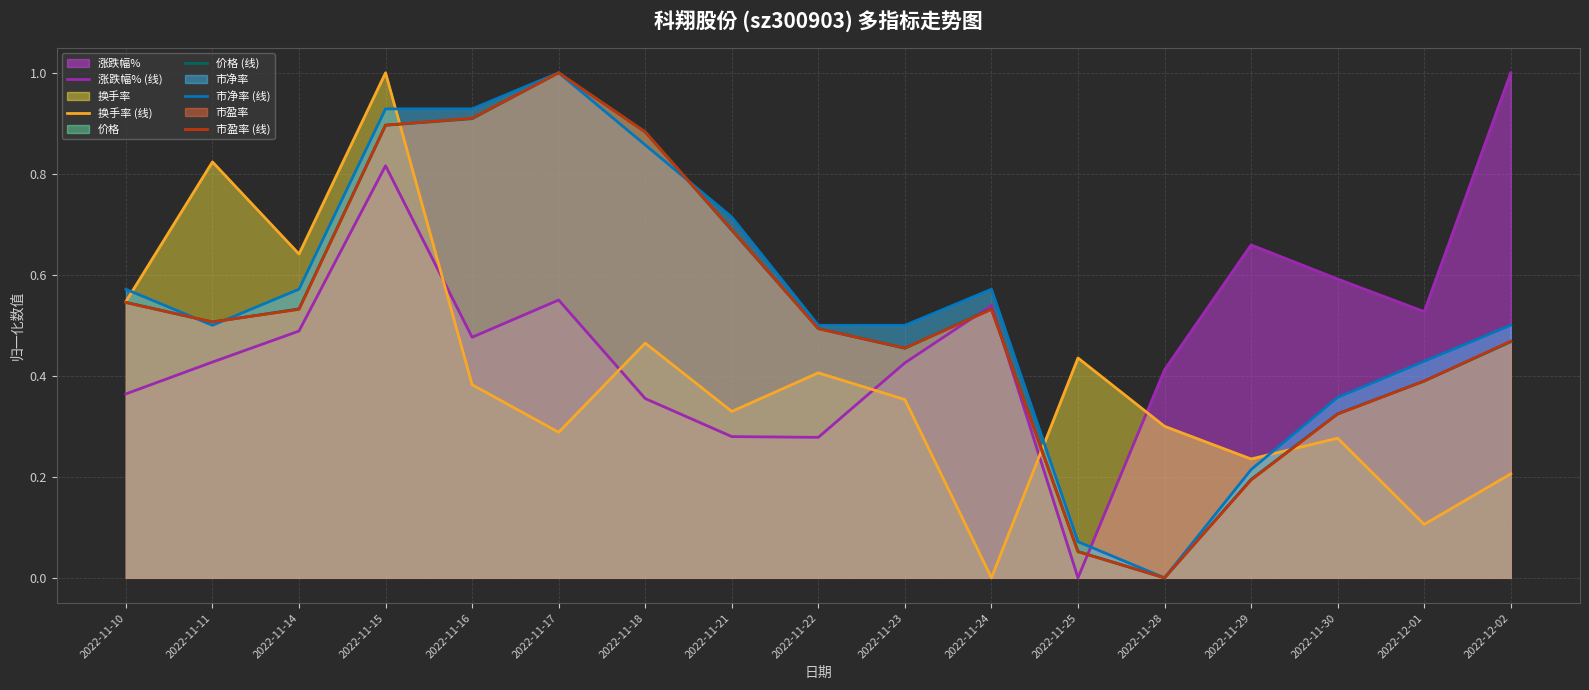

Which series changed the most between 2022-11-18 and 2022-11-22?

市盈率 (线)